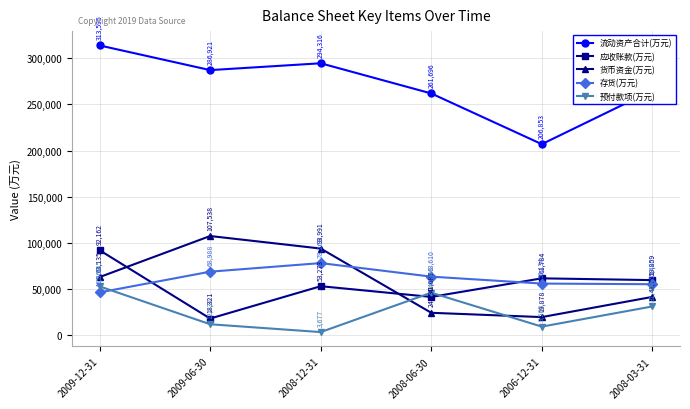

Is it true that 货币资金(万元) equals 12546 at 2008-06-30?

False